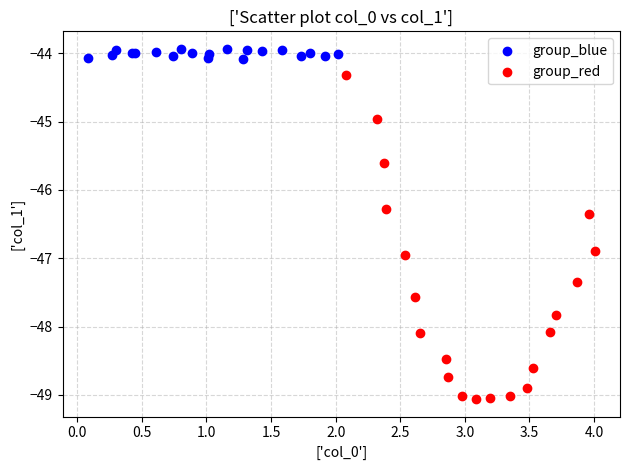

Which series reaches the maximum Y coordinate?

group_blue